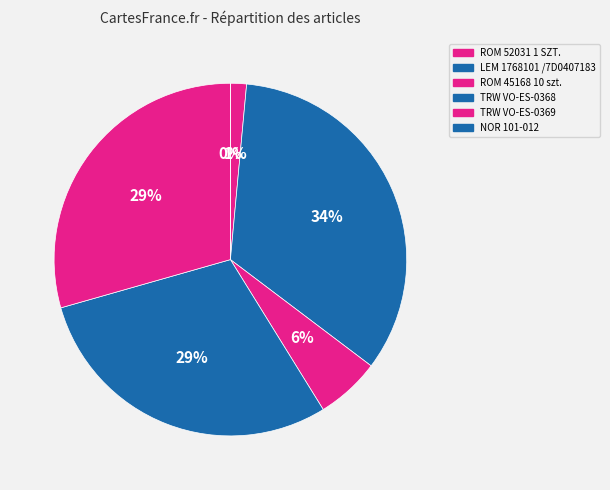

How many segments does this pie chart have?

6